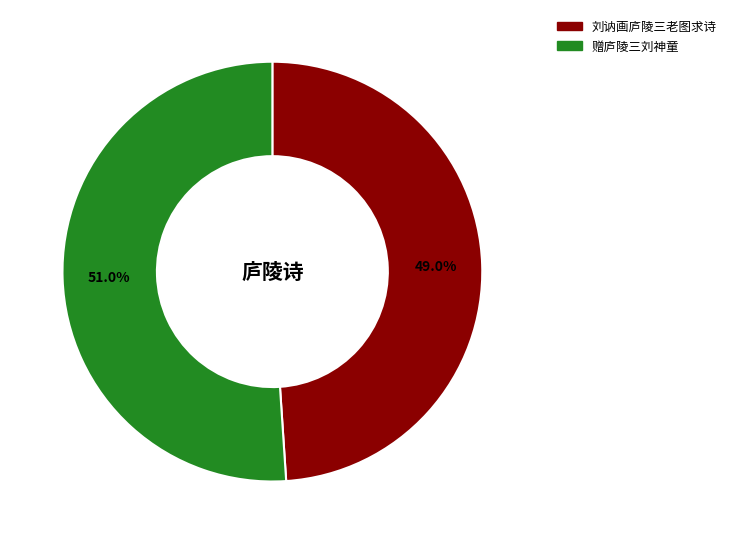

How much of the chart is everything except 赠庐陵三刘神童?

49.0%